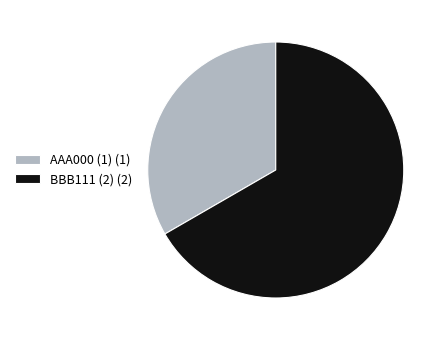

Is there a majority slice in this chart?

Yes